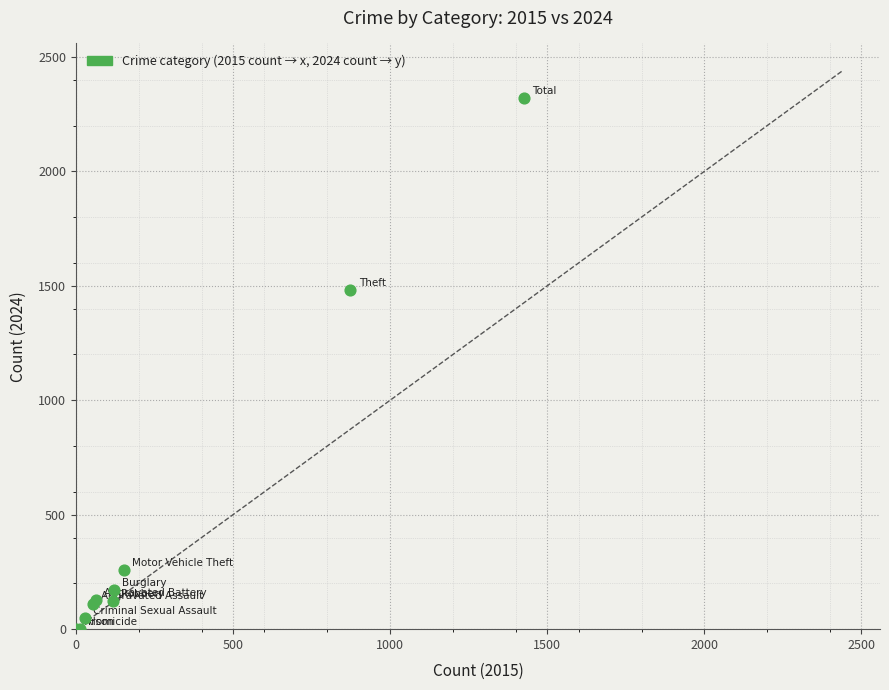

What Y value in the scatter plot is closest to 1161?

1481